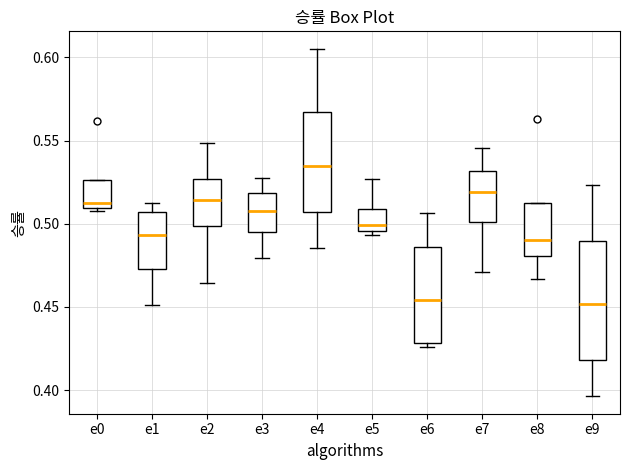

Where is the lower edge of the box for e5 on the y-axis? The values are not printed on the chart, so give them approximately, as read against the axis.

0.495